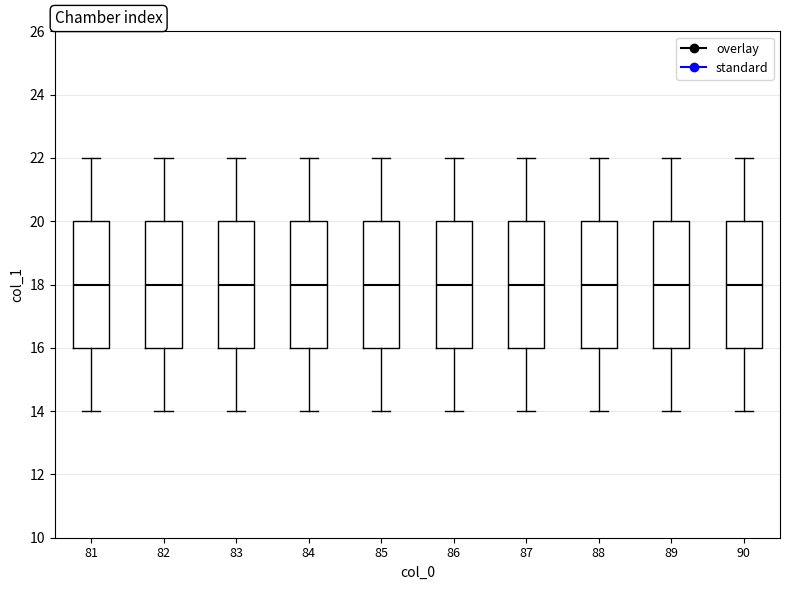

Reading left to right, transcribe this box plot: for each box, give where its median line is, the range the box spans, and where its two whiskers end, as read against the y-axis. The values are not printed on the chart, so give them approximately, as read against the axis.

81: median 18, box 16 to 20, whiskers 14 to 22
82: median 18, box 16 to 20, whiskers 14 to 22
83: median 18, box 16 to 20, whiskers 14 to 22
84: median 18, box 16 to 20, whiskers 14 to 22
85: median 18, box 16 to 20, whiskers 14 to 22
86: median 18, box 16 to 20, whiskers 14 to 22
87: median 18, box 16 to 20, whiskers 14 to 22
88: median 18, box 16 to 20, whiskers 14 to 22
89: median 18, box 16 to 20, whiskers 14 to 22
90: median 18, box 16 to 20, whiskers 14 to 22